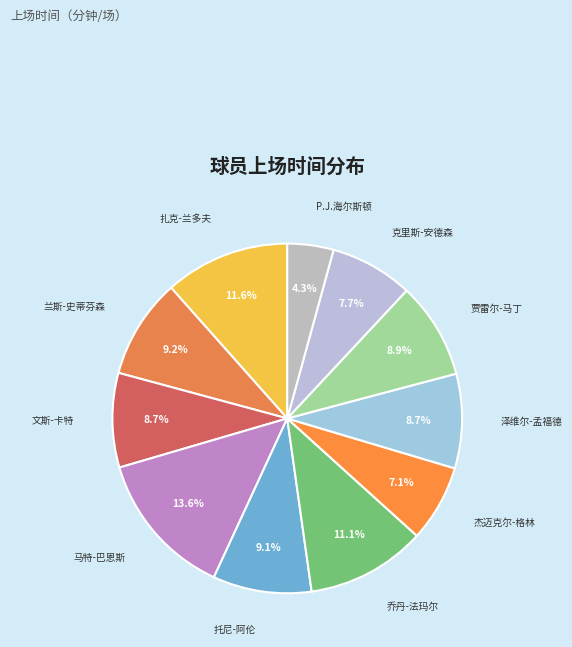

Count the number of slices in the pie.

11